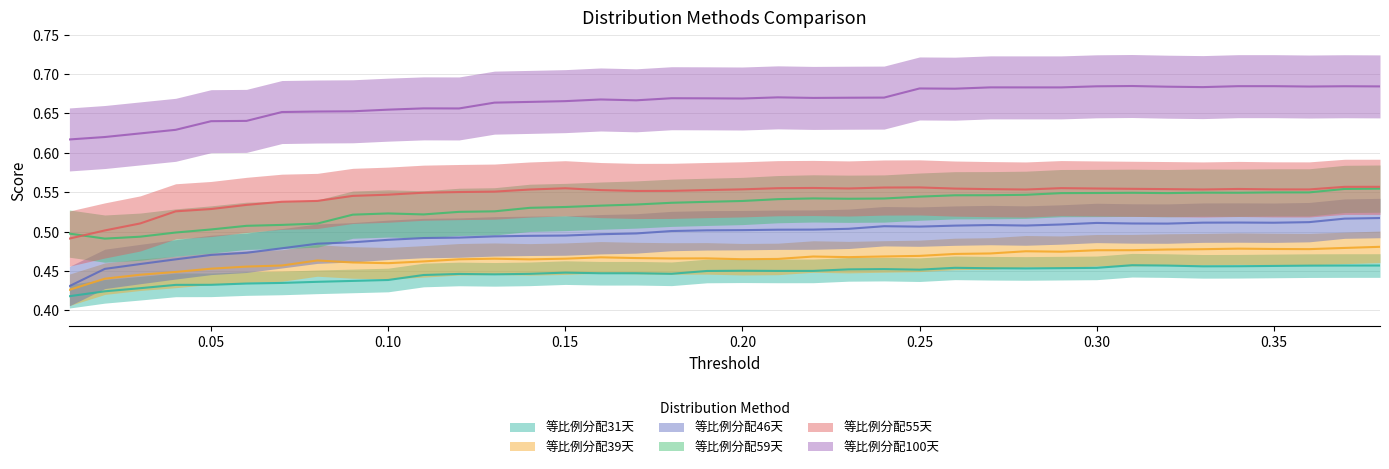

How many interior local peaks does the 等比例分配55天 series have?

5